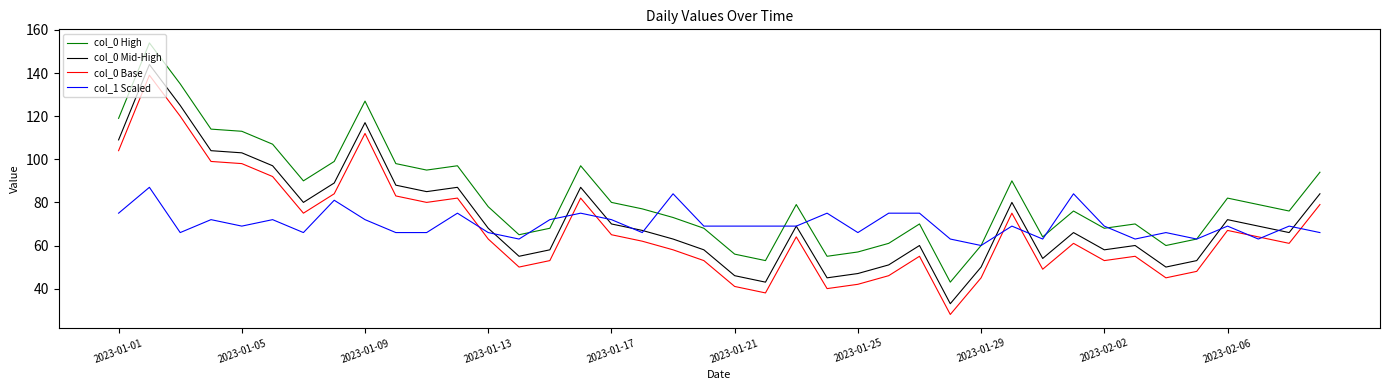

What is the minimum value for col_0 High?

43